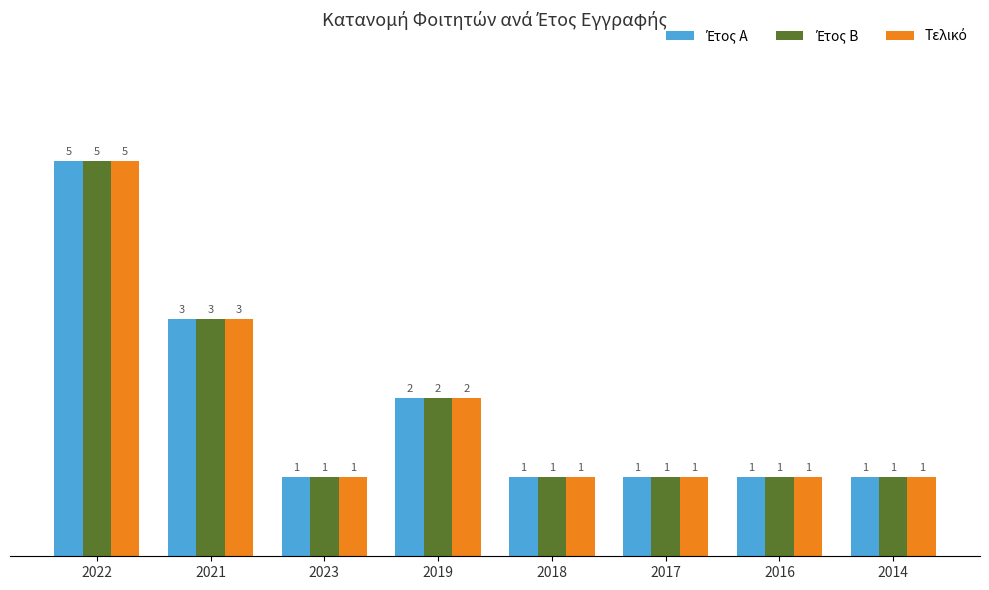

What position from the left is 2023?

3